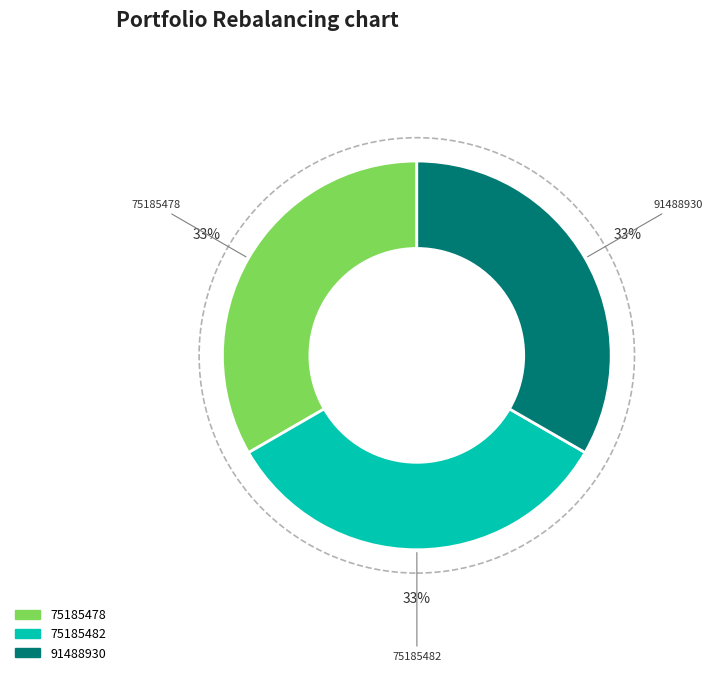

Is there any slice that represents more than half of the pie?

No